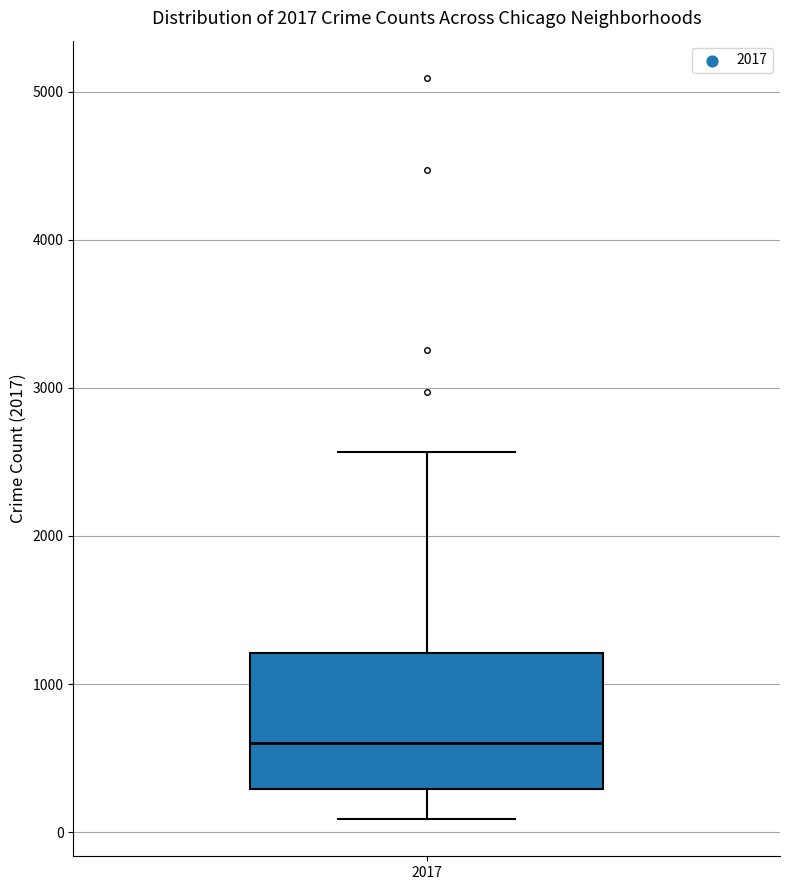

Read this box plot against the y-axis: the position of the median line, the range covered by the box, and the ends of both whiskers. The values are not printed on the chart, so give them approximately, as read against the axis.

median 600, box 300 to 1200, whiskers 100 to 2600